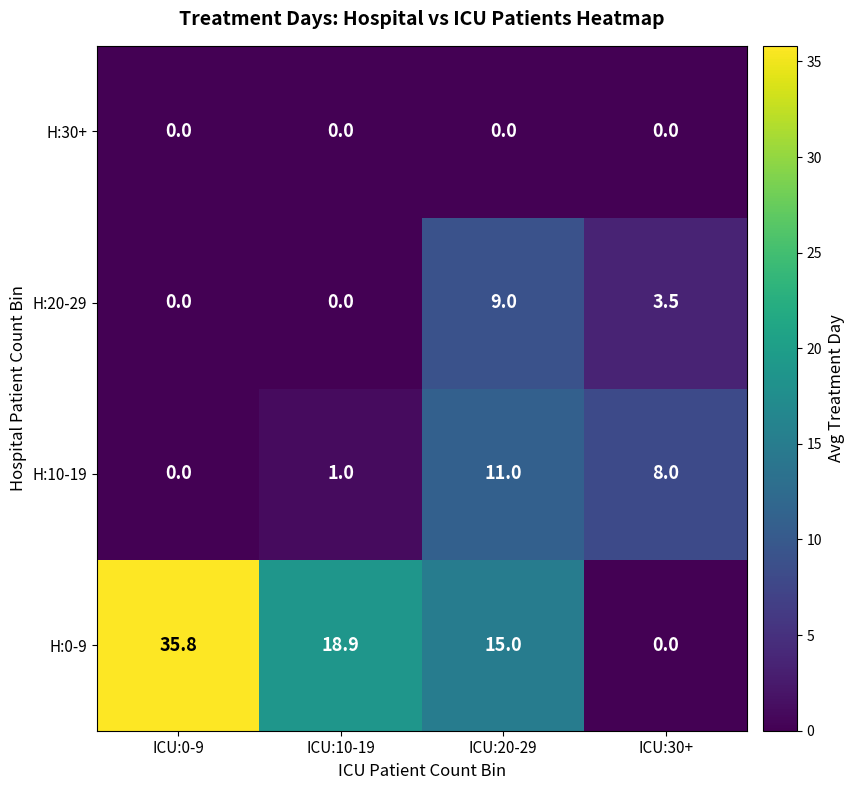

What is the difference between the maximum and minimum values in the H:10-19 series?

11.0